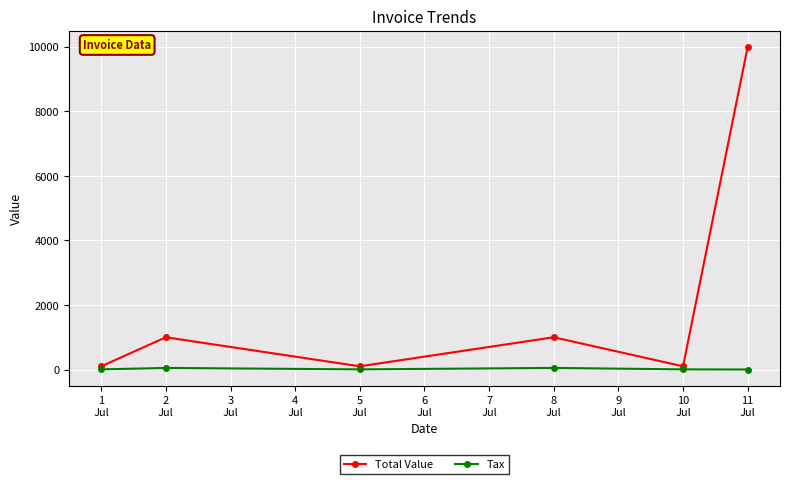

Rank the series at 1
Jul from highest to lowest value.

Total Value, Tax